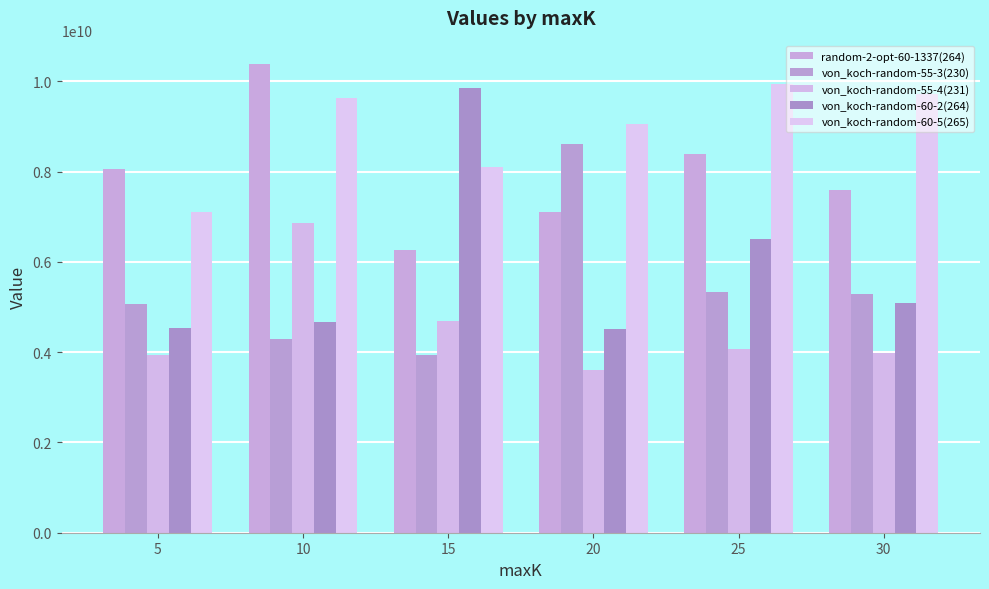

What are all the series names shown in the legend?

random-2-opt-60-1337(264), von_koch-random-55-3(230), von_koch-random-55-4(231), von_koch-random-60-2(264), von_koch-random-60-5(265)